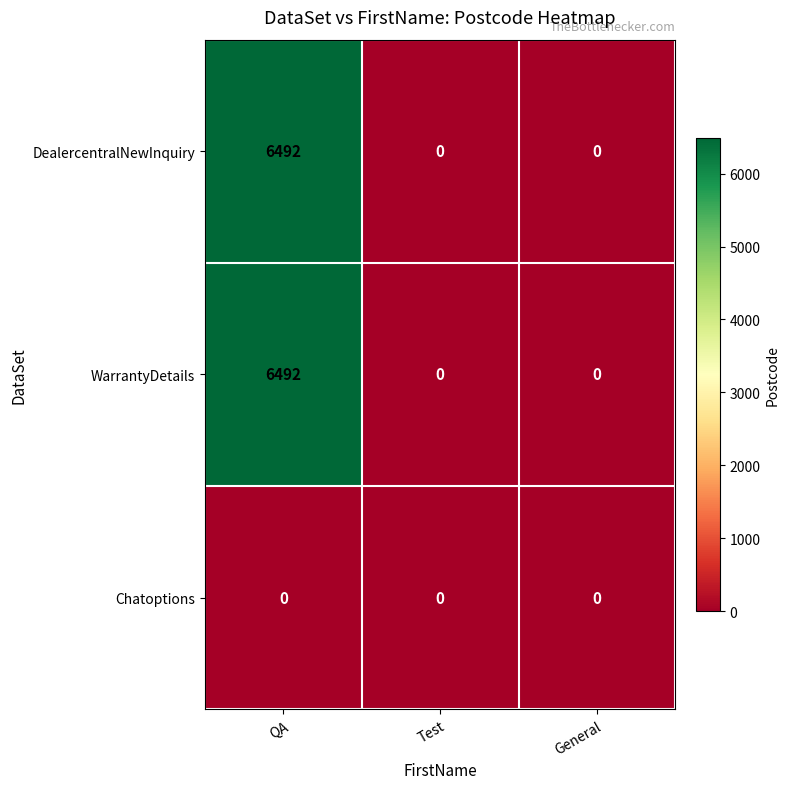

What is the difference between the WarrantyDetails values at Test and QA?

6492